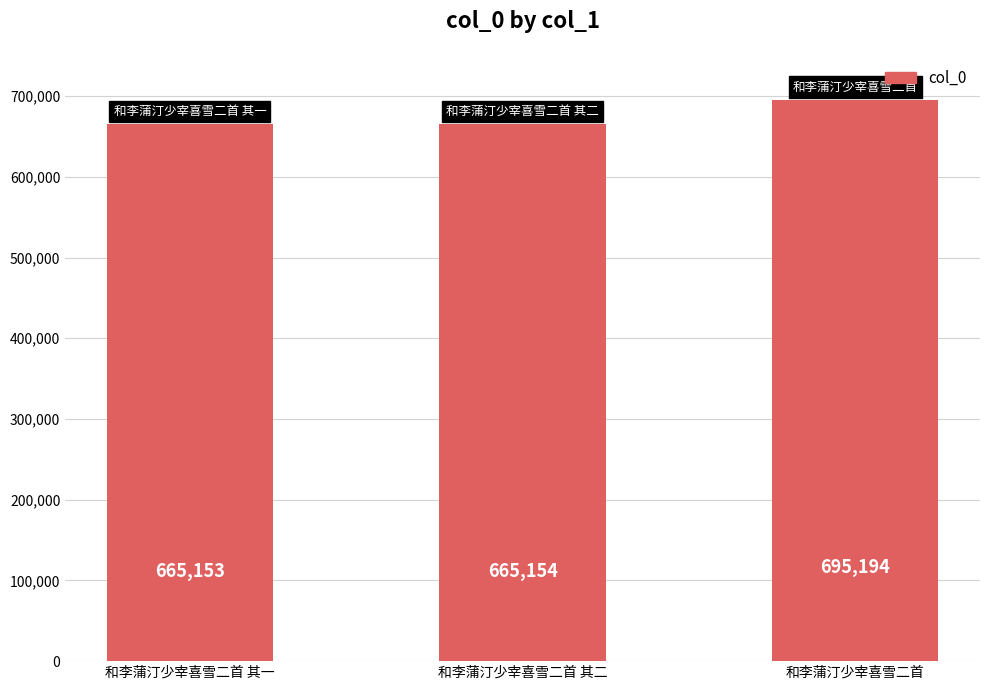

Reading right to left, what are all the values shown in this chart?

和李蒲汀少宰喜雪二首=695194	和李蒲汀少宰喜雪二首 其二=665154	和李蒲汀少宰喜雪二首 其一=665153